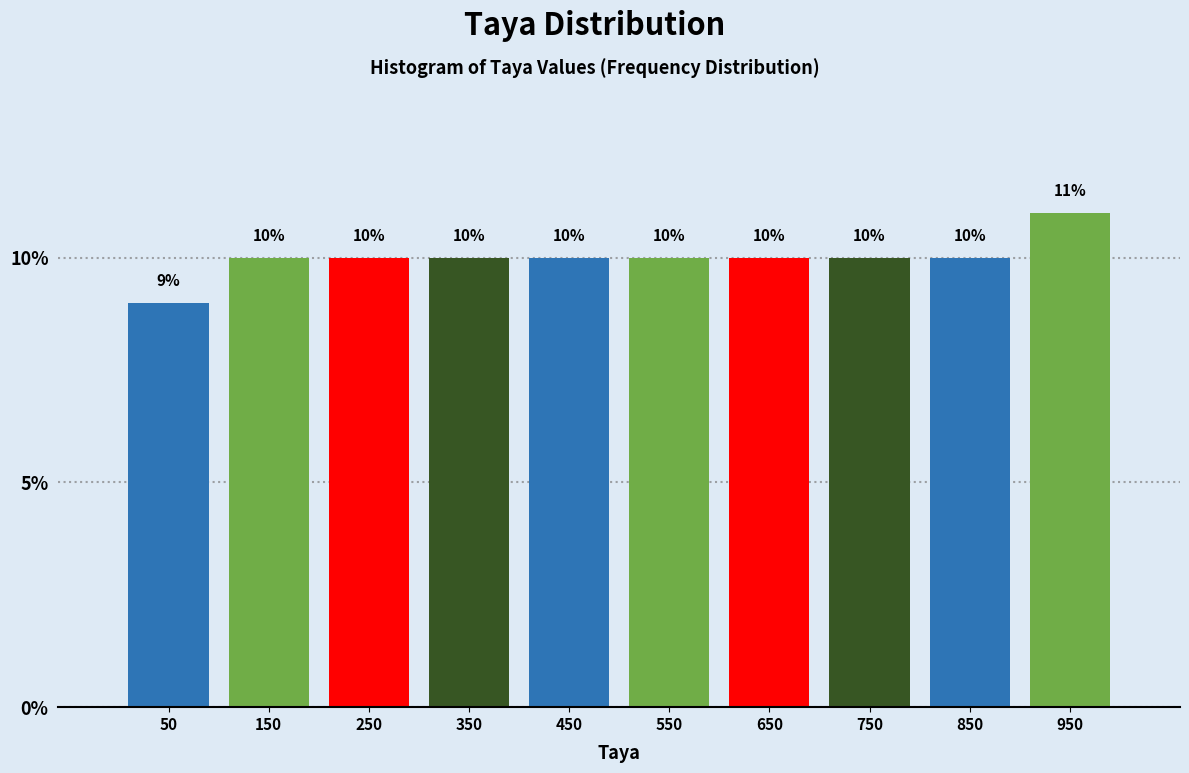

Reading left to right, transcribe this chart: for each bar, give the range it covers on the x-axis and its height.

0 to 100: 9
100 to 200: 10
200 to 300: 10
300 to 400: 10
400 to 500: 10
500 to 600: 10
600 to 700: 10
700 to 800: 10
800 to 900: 10
900 to 1000: 11